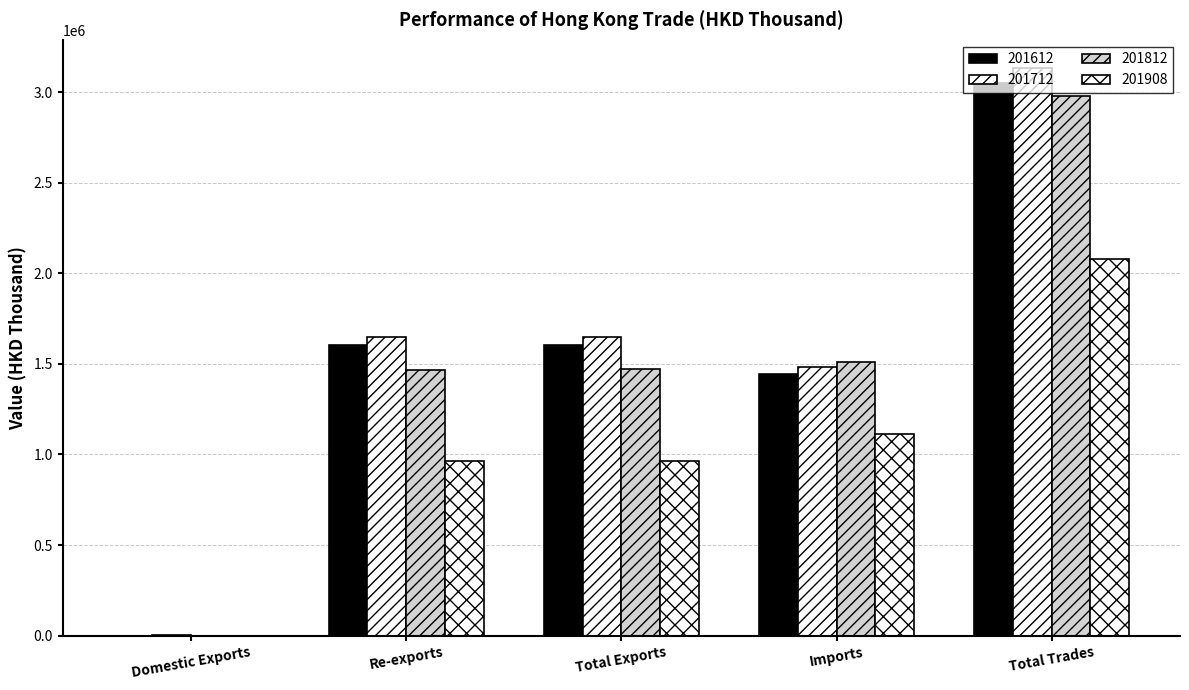

Which category has the lowest value in the 201712 series?

Domestic Exports